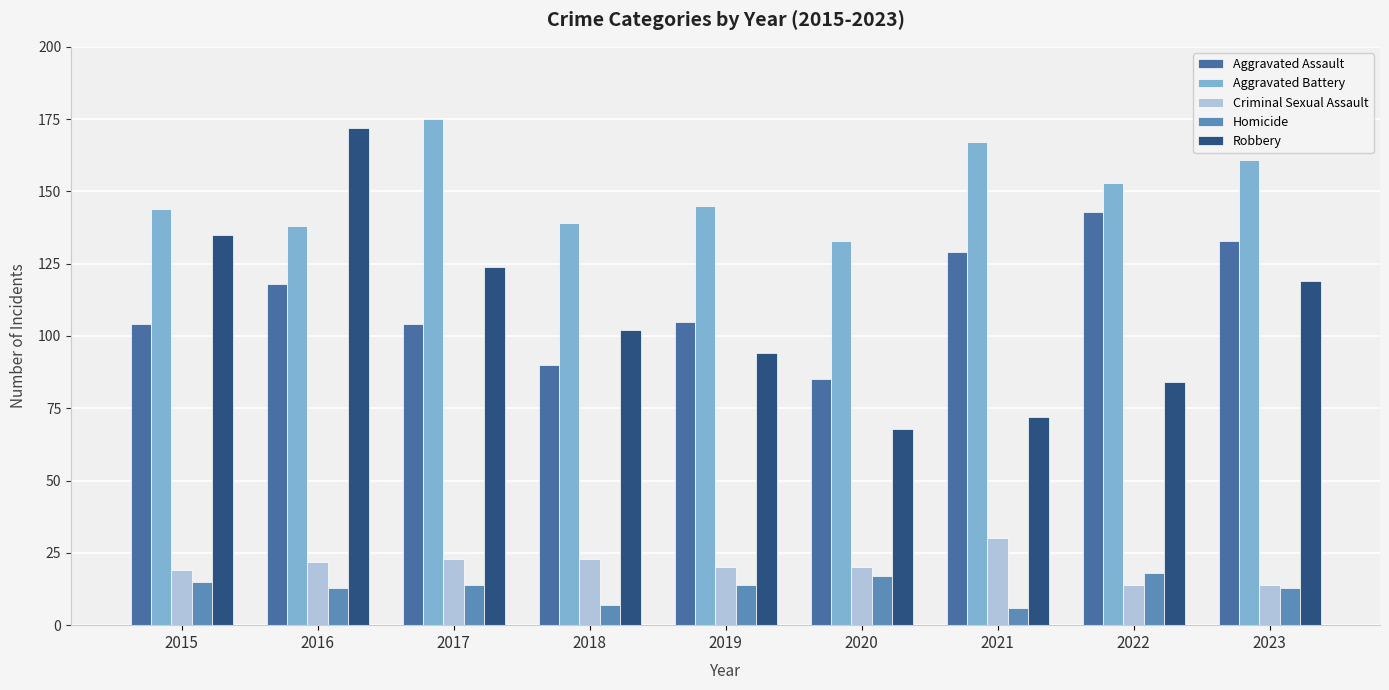

Which has a higher value, 2020 or 2017?

2017